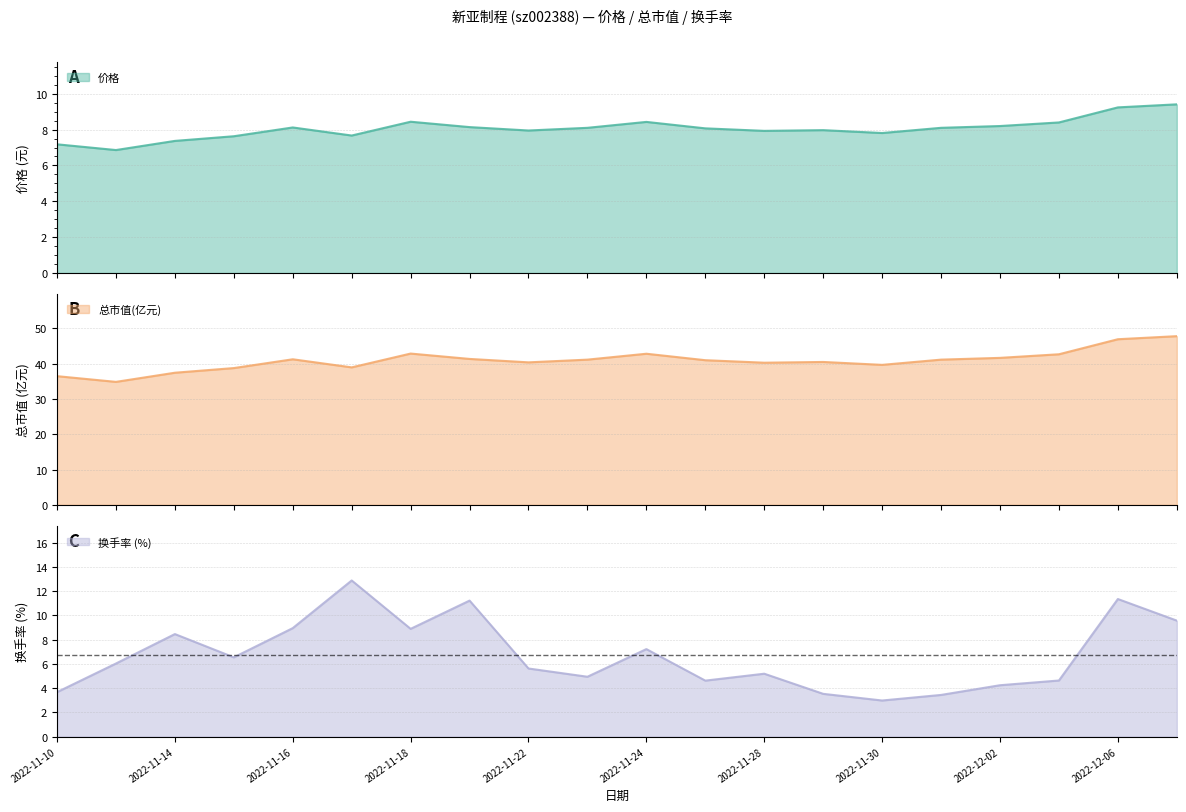

The value of 价格 at 2022-11-11 is 2.0. True or false?

False